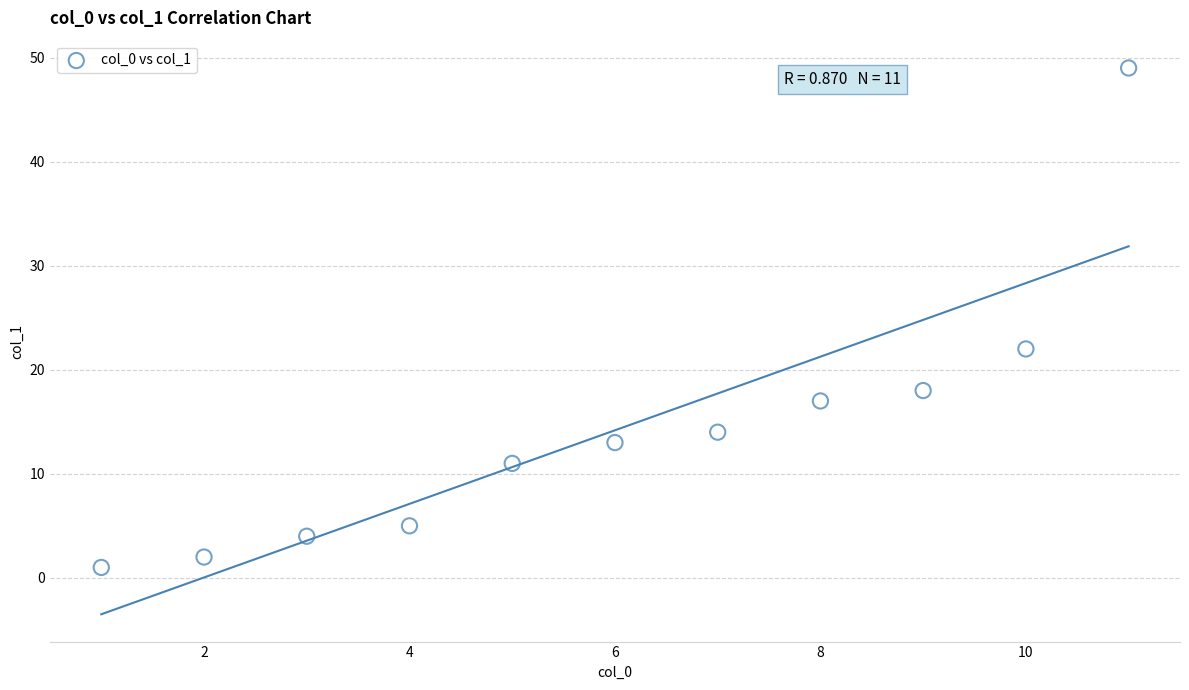

What Y value in the scatter plot is closest to 25?

22